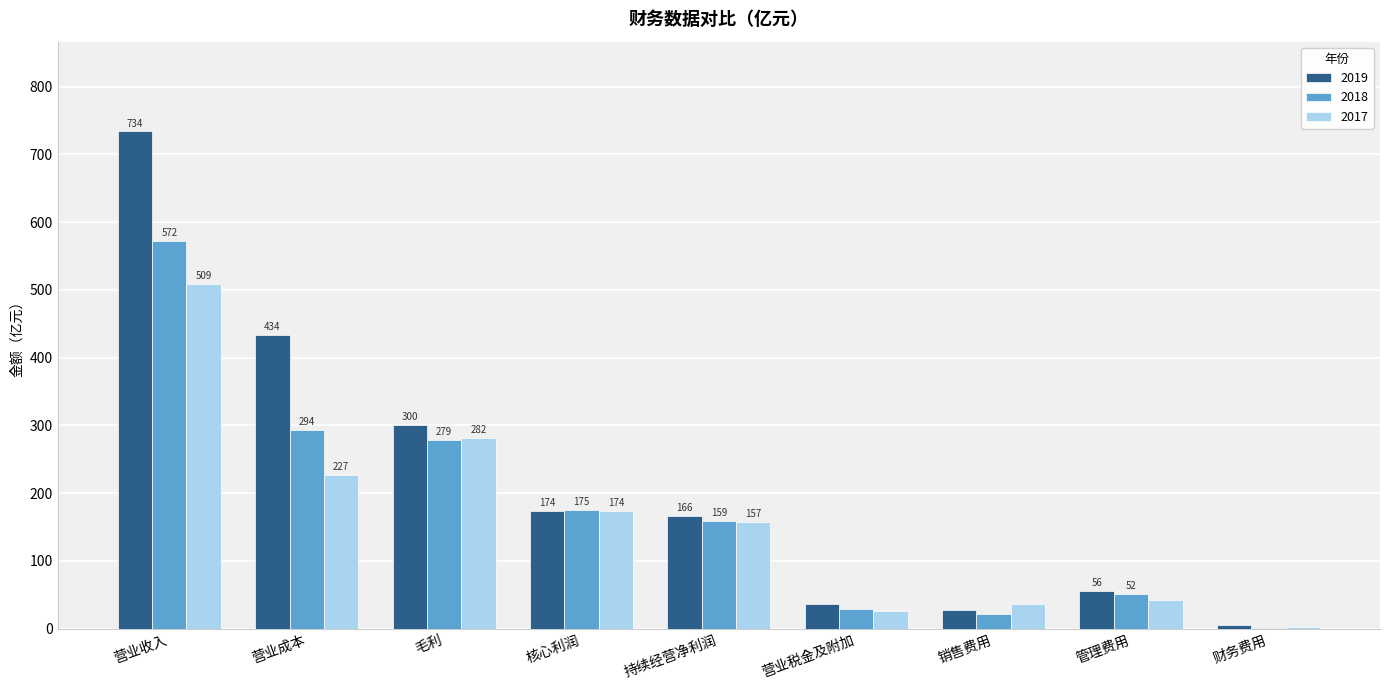

At which label is 2017 closest to 256?

毛利